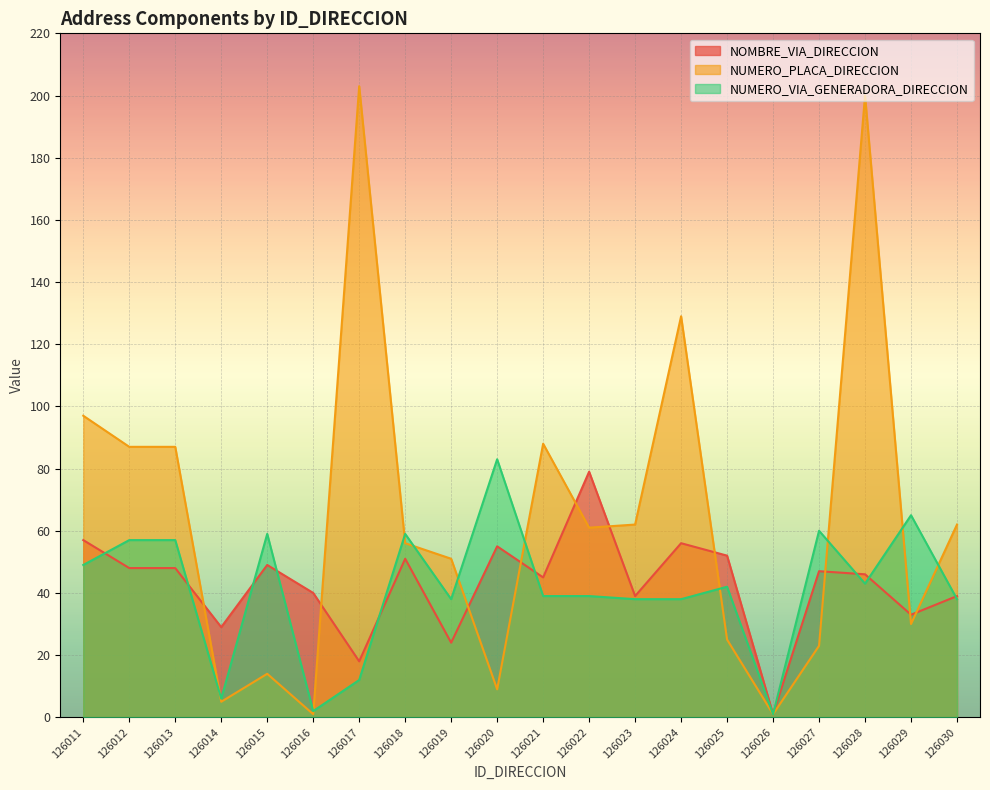

Read the NUMERO_PLACA_DIRECCION value at 126022, to the nearest 5.

60